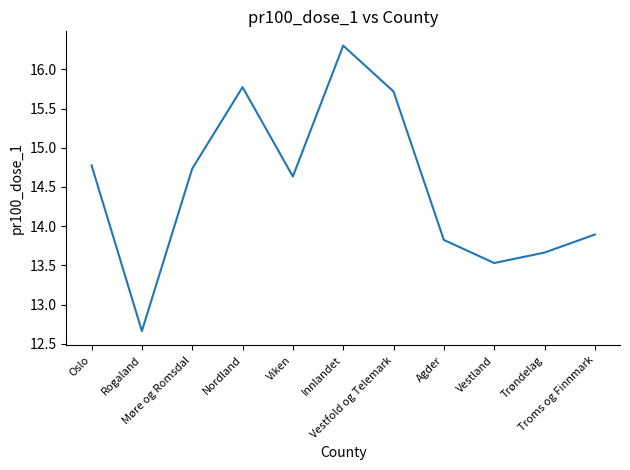

What is the greatest value displayed?

16.3